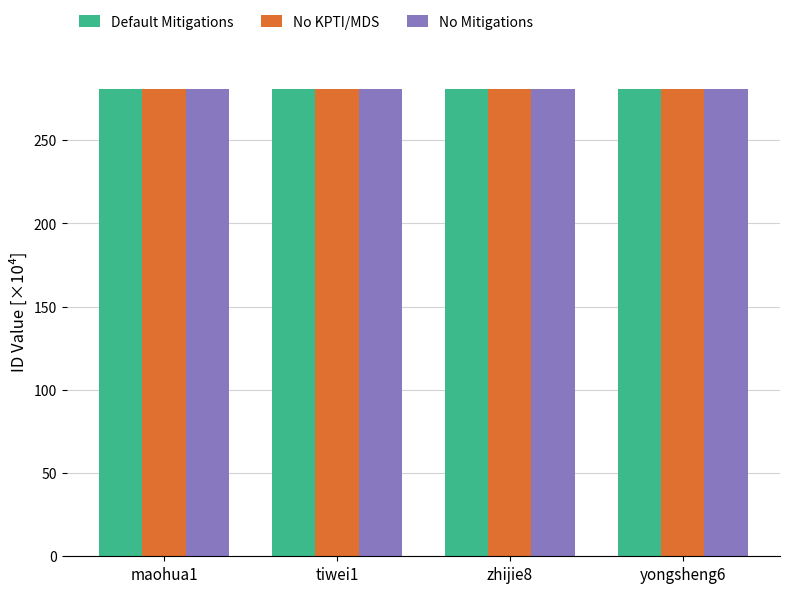

Does the chart contain any negative values?

No